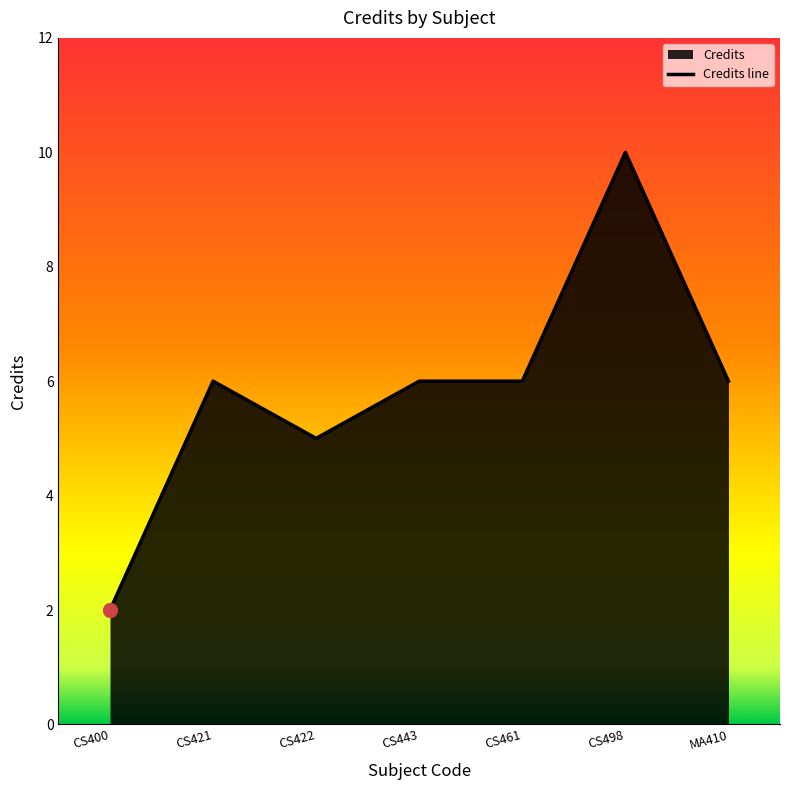

What is the label of the 4th point from the right?

CS443